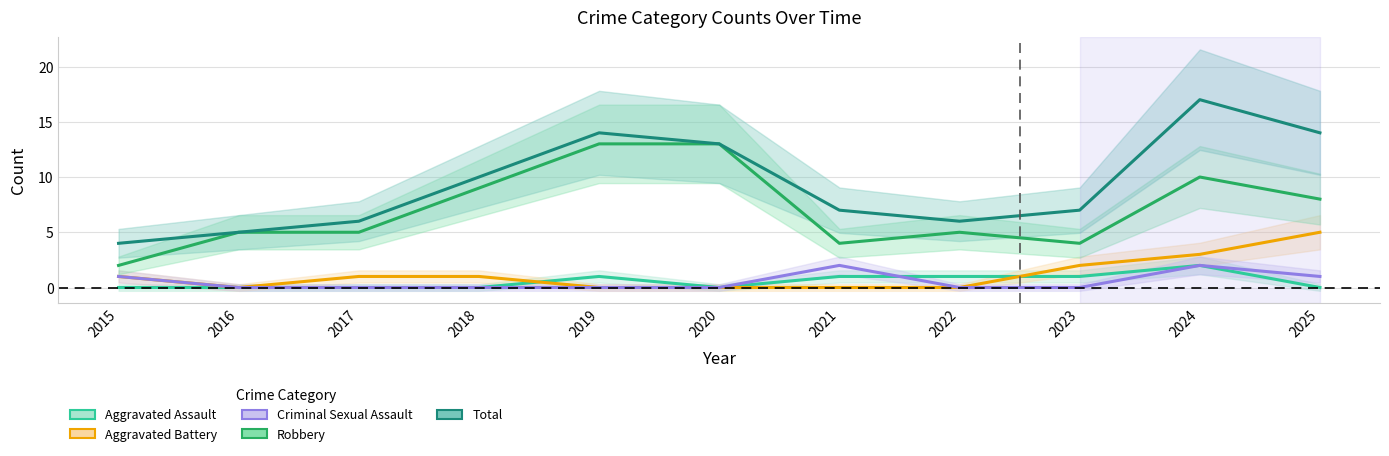

What is the greatest value displayed?

17